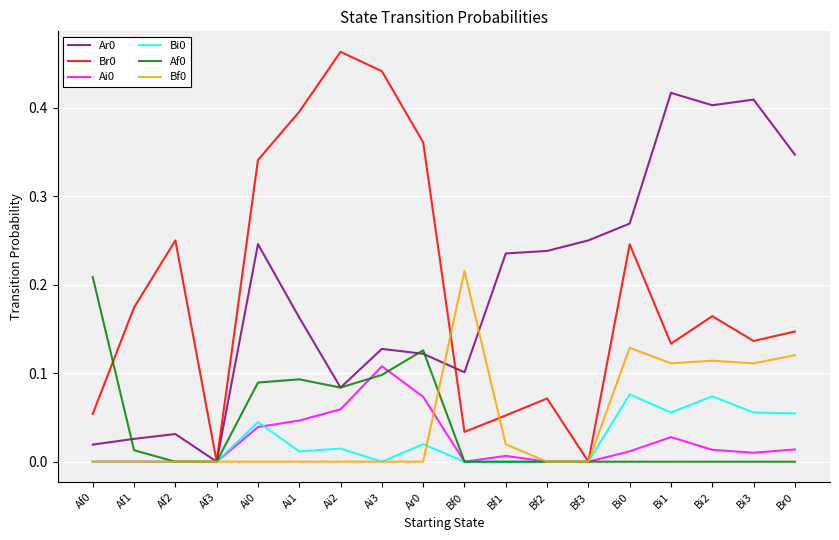

Is the value of Bf0 at Bf1 greater than the value of Br0 at Bf1?

No